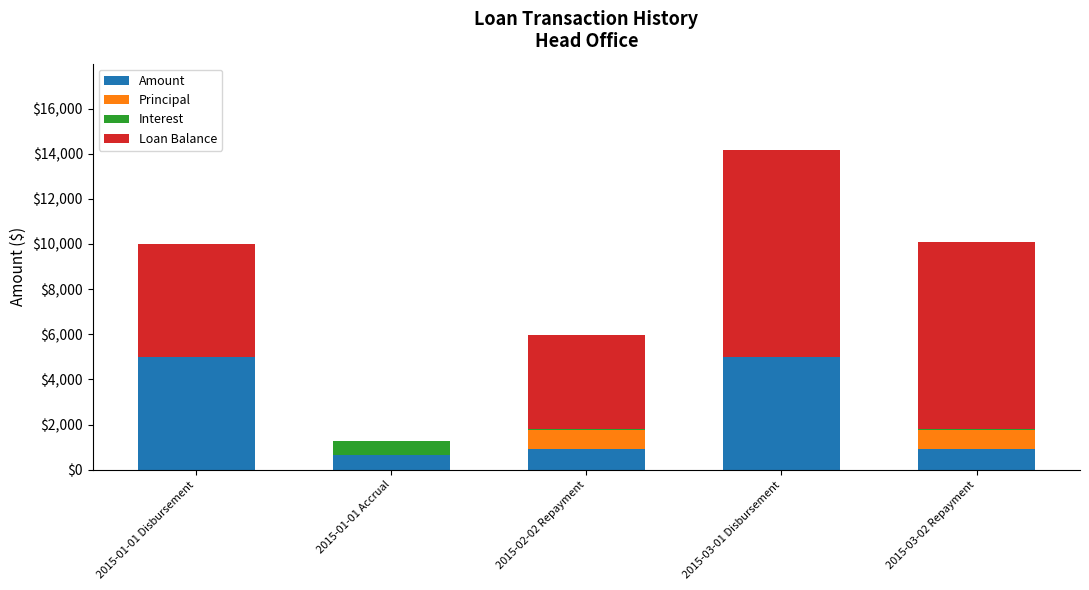

Reading right to left, what are the values for Amount?

2015-03-02 Repayment=900.0	2015-03-01 Disbursement=5000.0	2015-02-02 Repayment=900.0	2015-01-01 Accrual=640.7	2015-01-01 Disbursement=5000.0